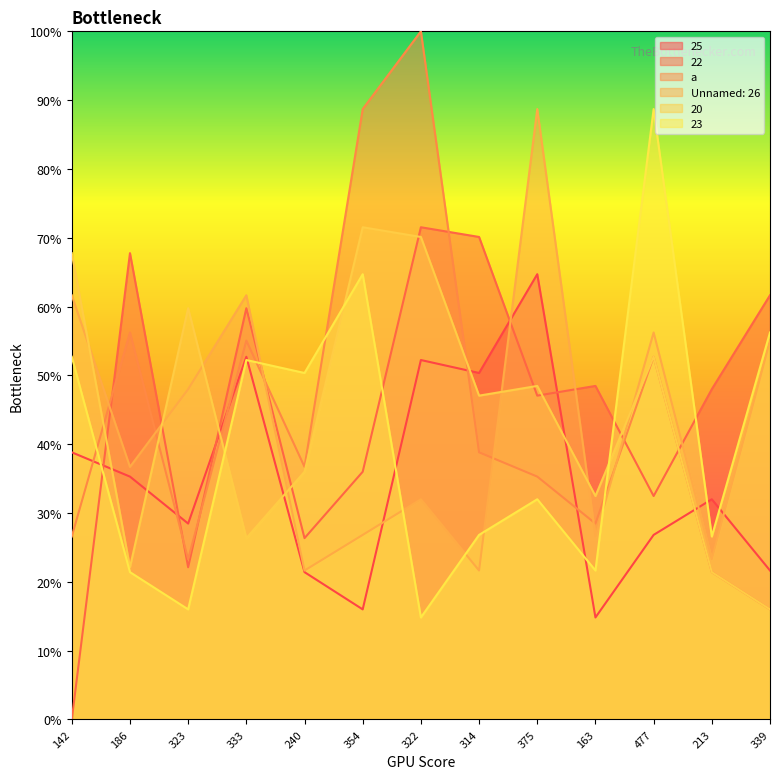

Rank the series by their maximum value, from highest to lowest.

a, Unnamed: 26, 23, 22, 20, 25